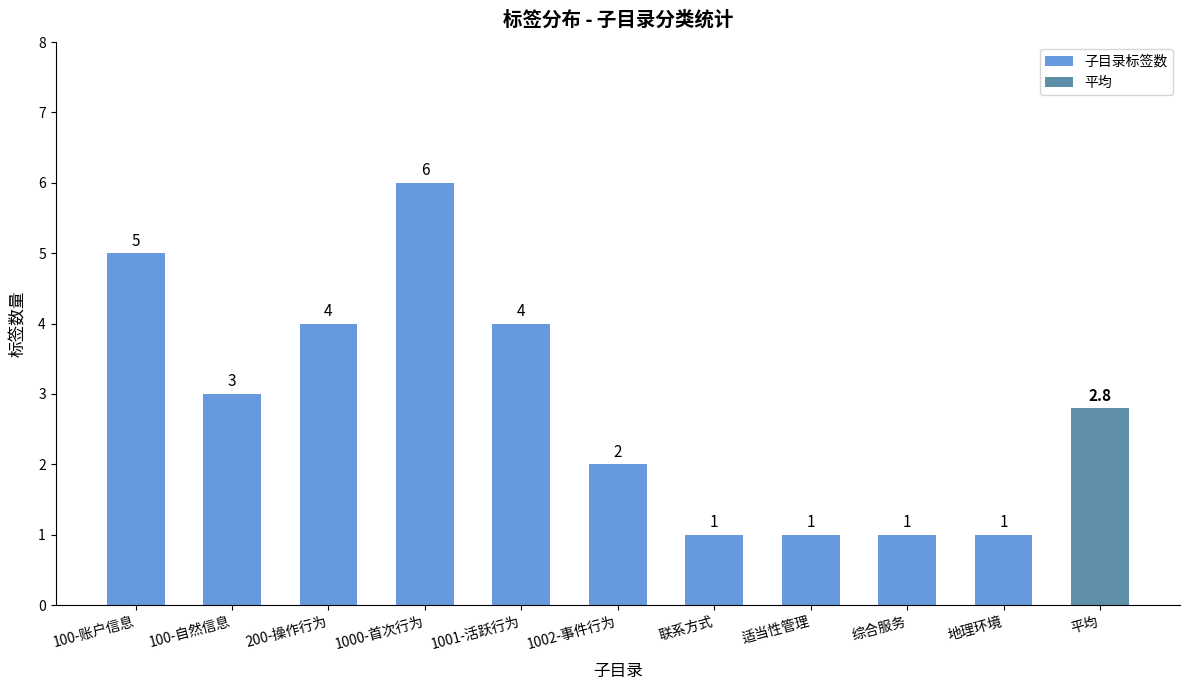

Where is 子目录标签数 nearest to the value 3?

100-自然信息